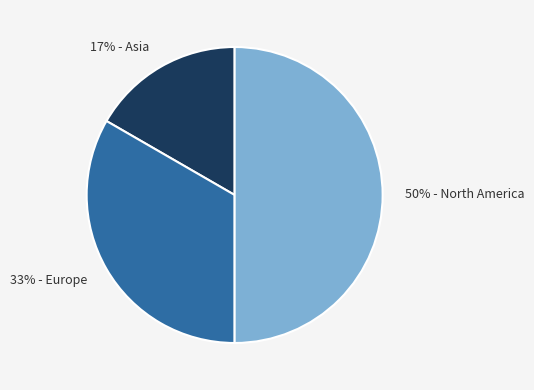

To the nearest percent, what is the average slice percentage?

33%